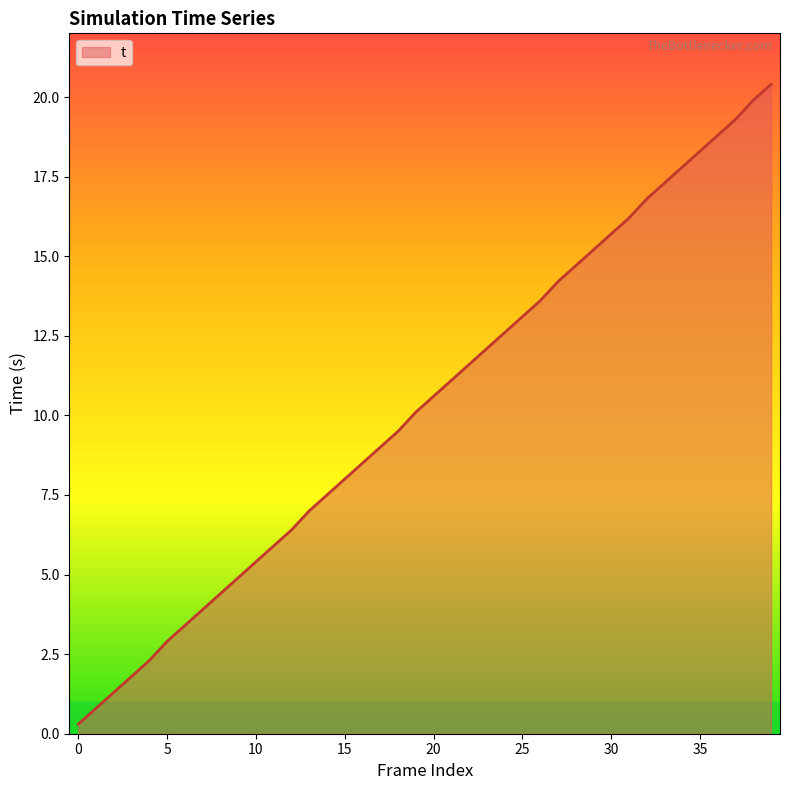

What is the maximum value shown in the chart?

20.4